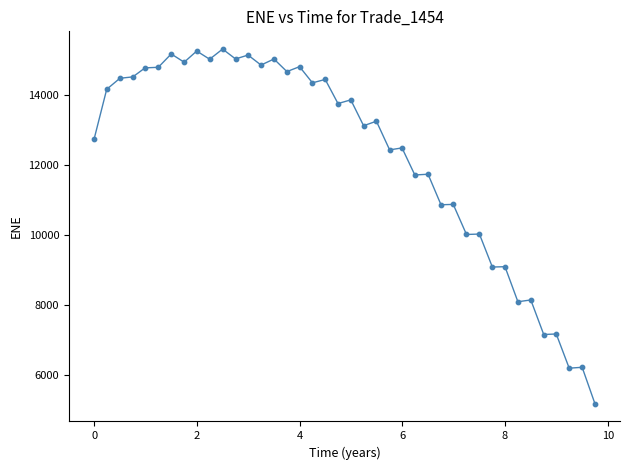

What is the range of X values (max minus min)?

9.8